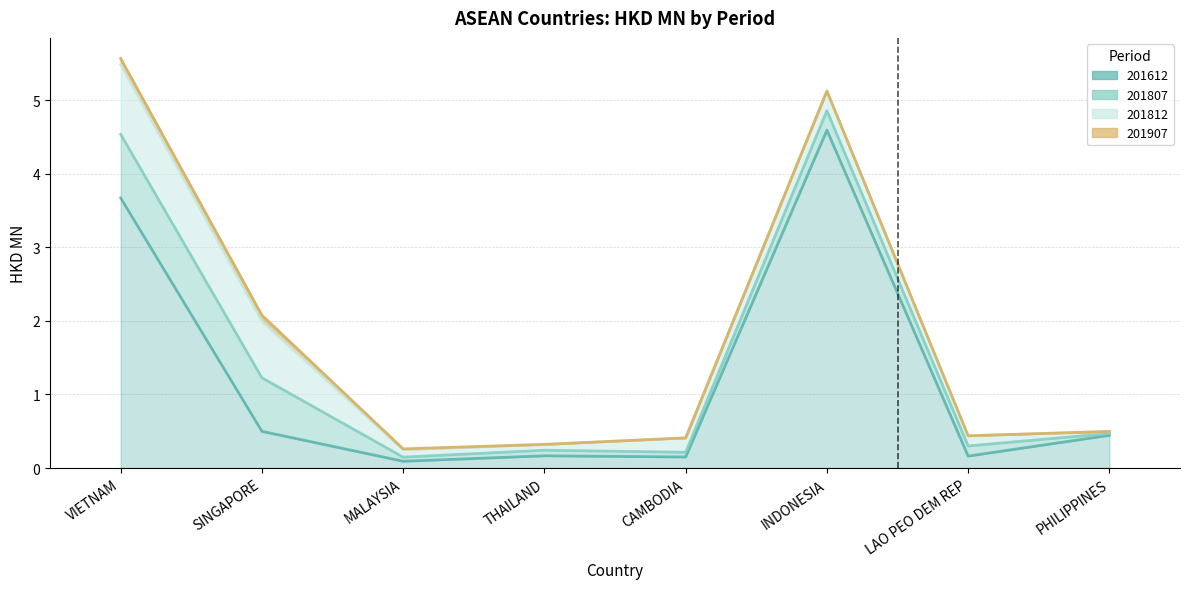

True or false: 201612 has a value of 0.5 at SINGAPORE.

True